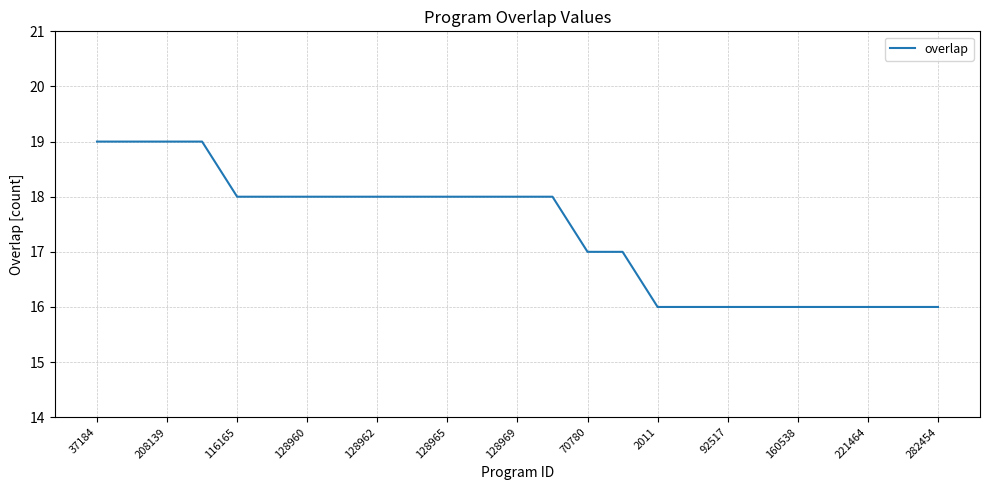

Count the values in the range 16 to 18.

21